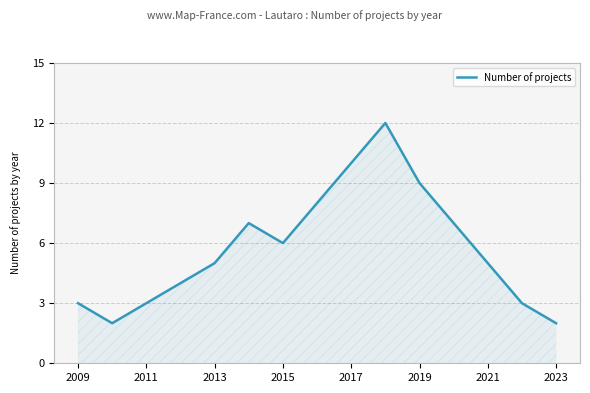

What is the greatest value displayed?

12